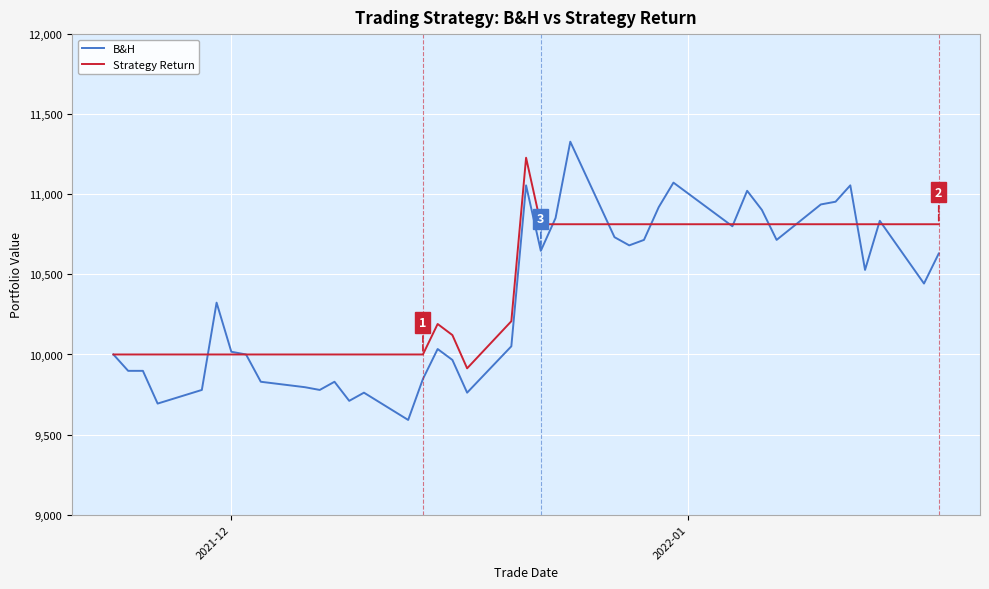

What is the difference between the maximum and minimum values in the Strategy Return series?

1314.8